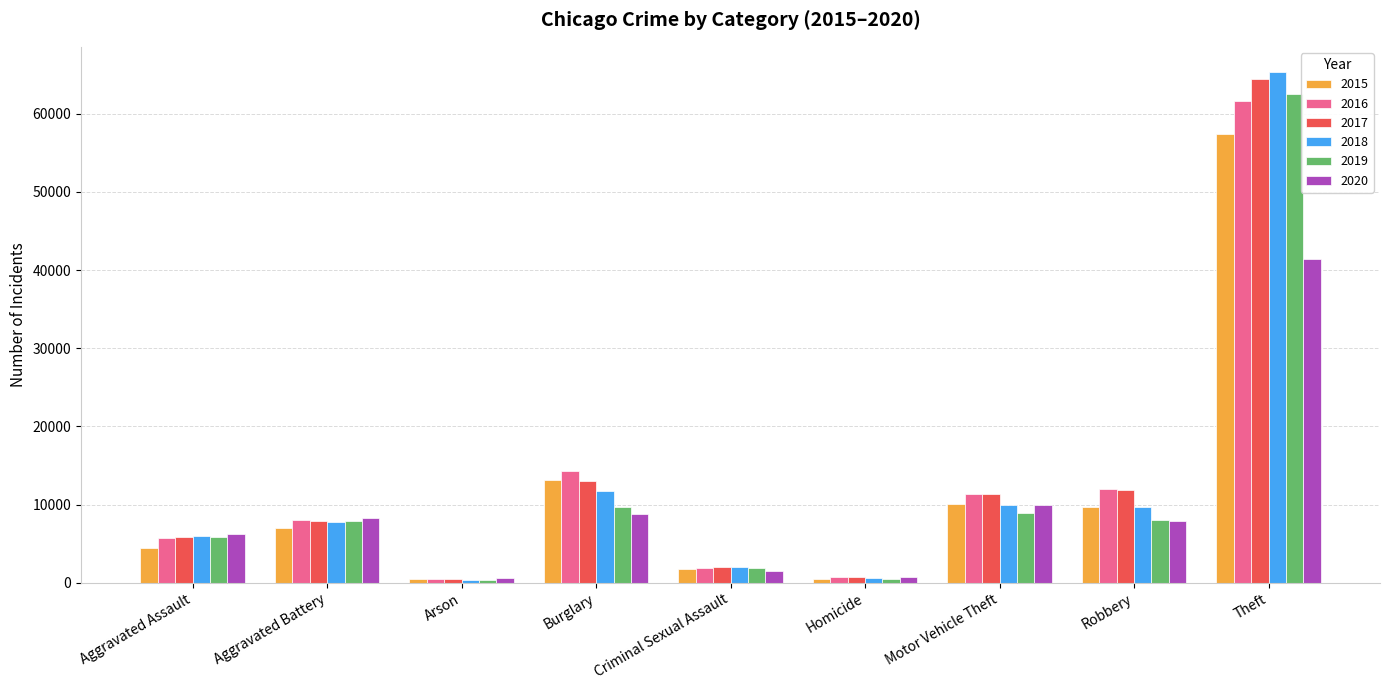

What are all the series names shown in the legend?

2015, 2016, 2017, 2018, 2019, 2020